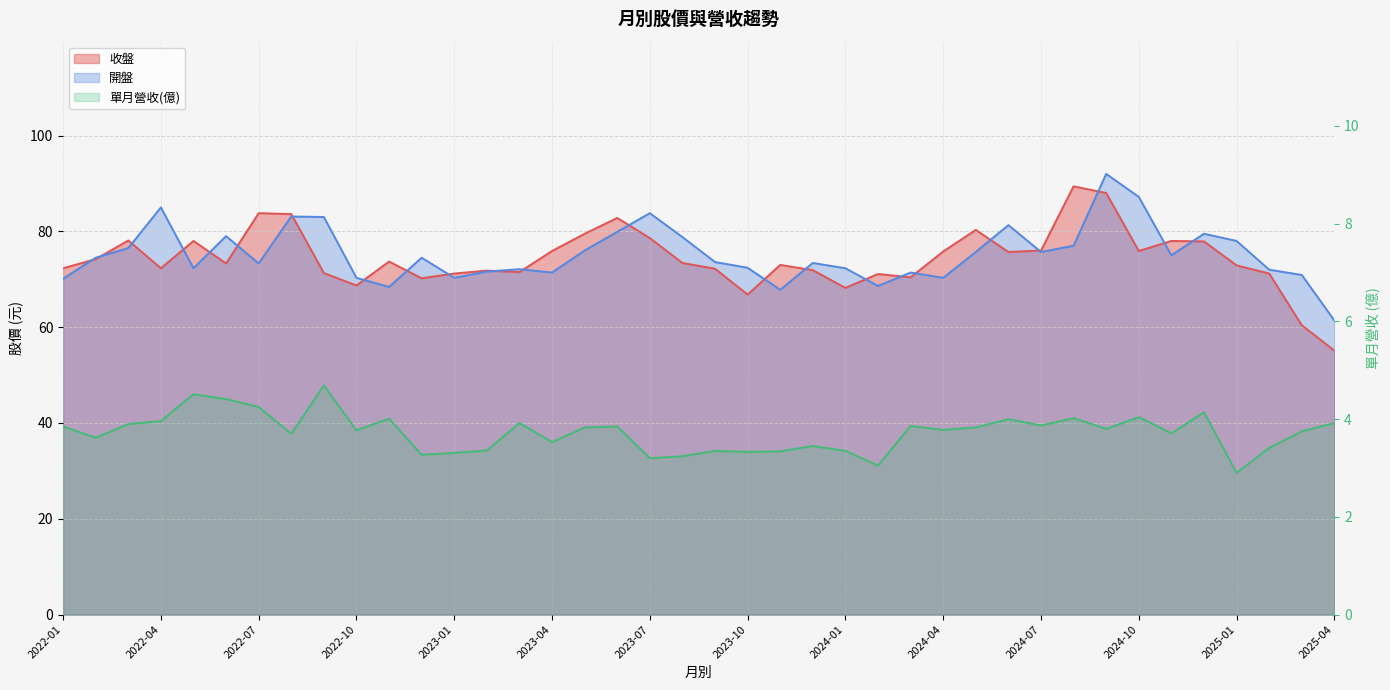

True or false: 開盤 has a value of 101.4 at 2022-12.

False